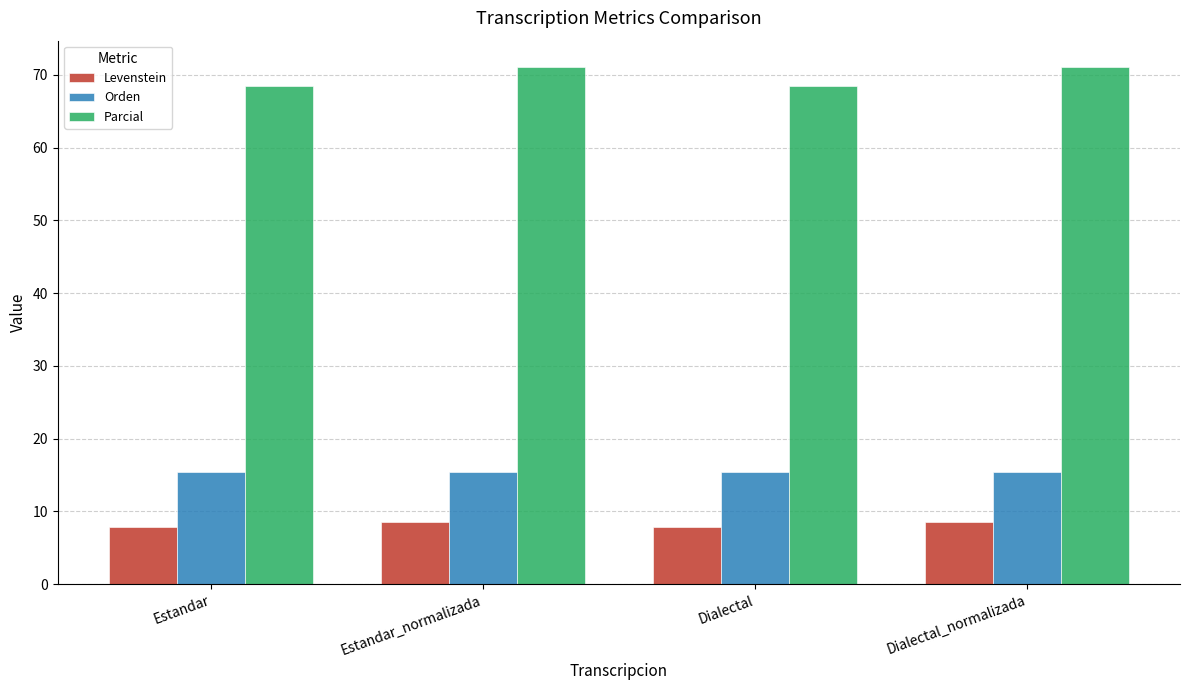

Which series has the widest spread of values?

Parcial